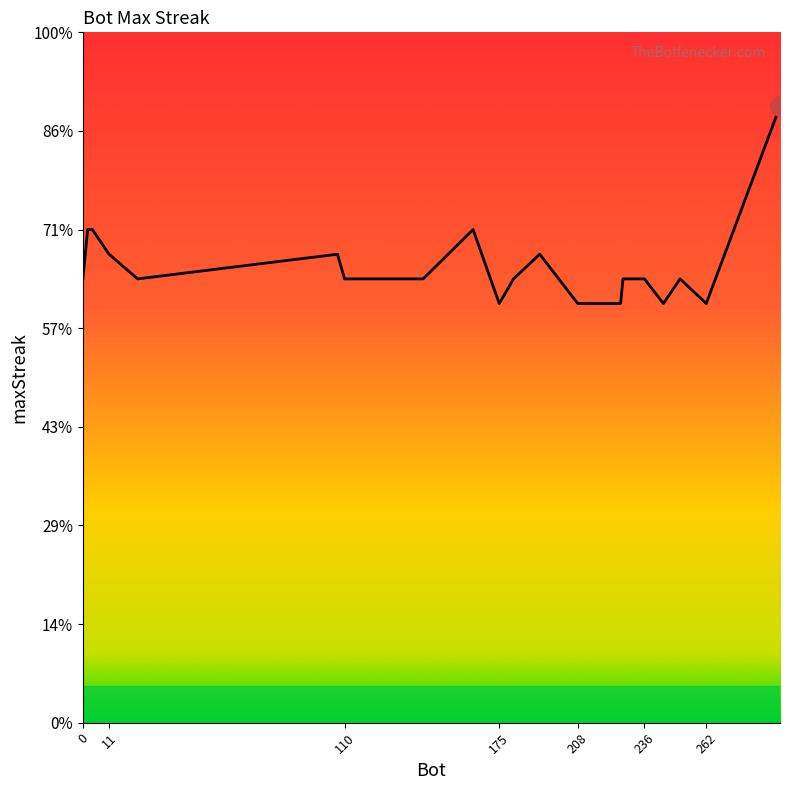

How many data points are above 18?

7